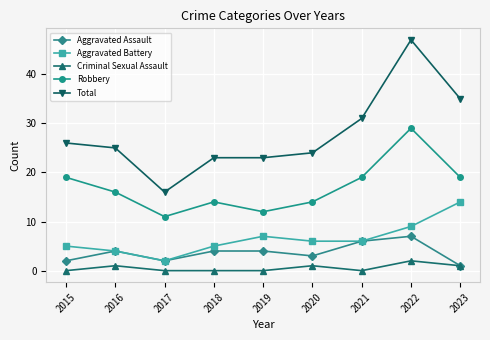

At which category is the sum across all series the highest?

2022